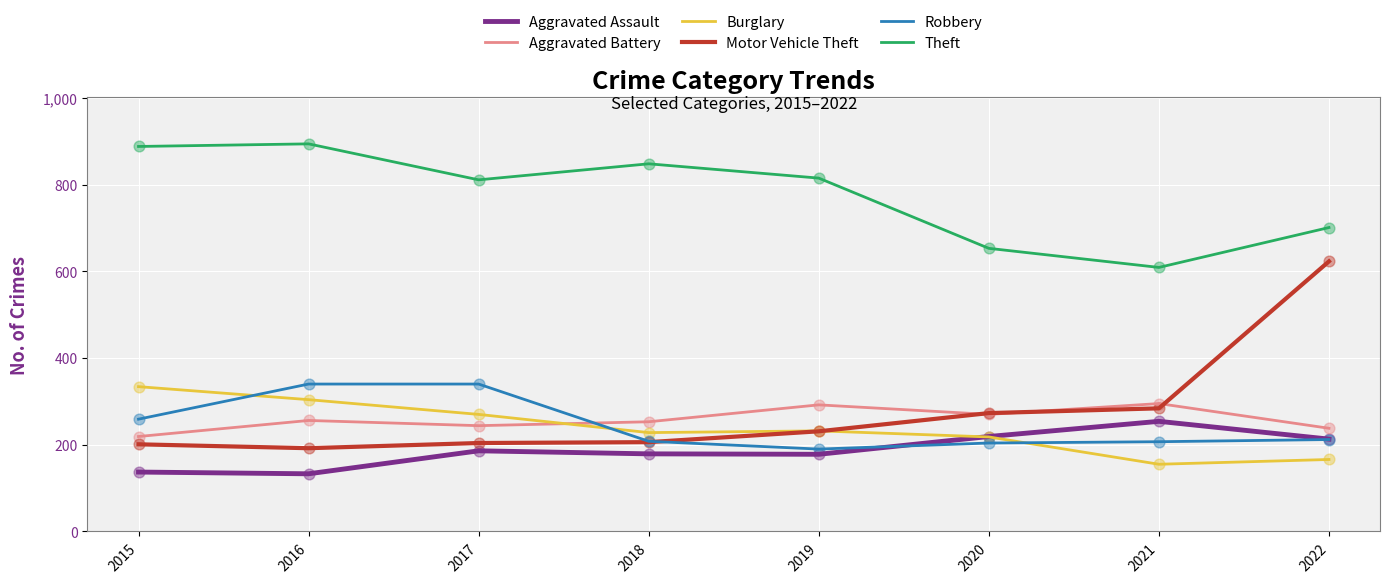

What is the total value across all series at 2019?

1938